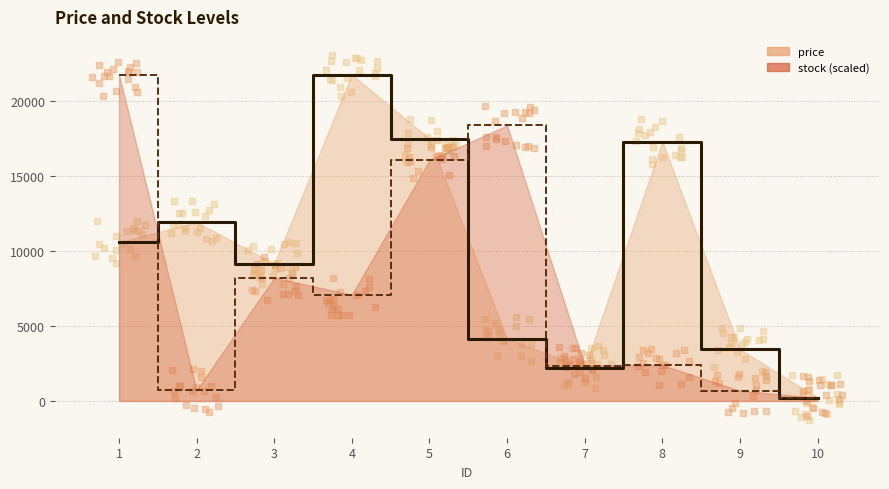

Is the value of stock at 3 greater than the value of price at 5?

No